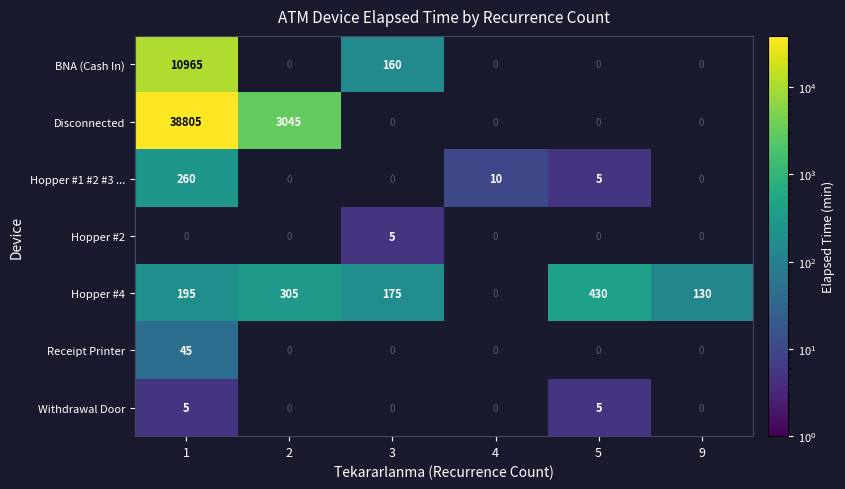

True or false: Hopper #4 has a value of 289 at 3.

False